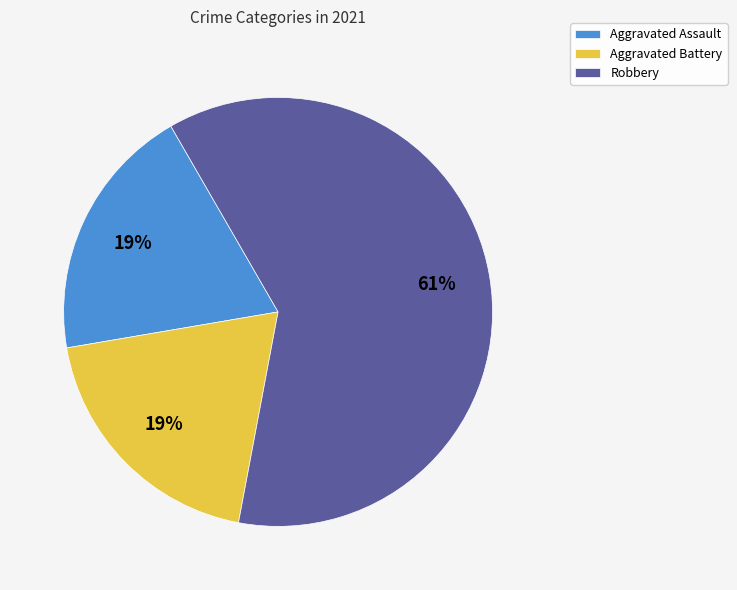

Which category has the biggest portion of the pie?

Robbery